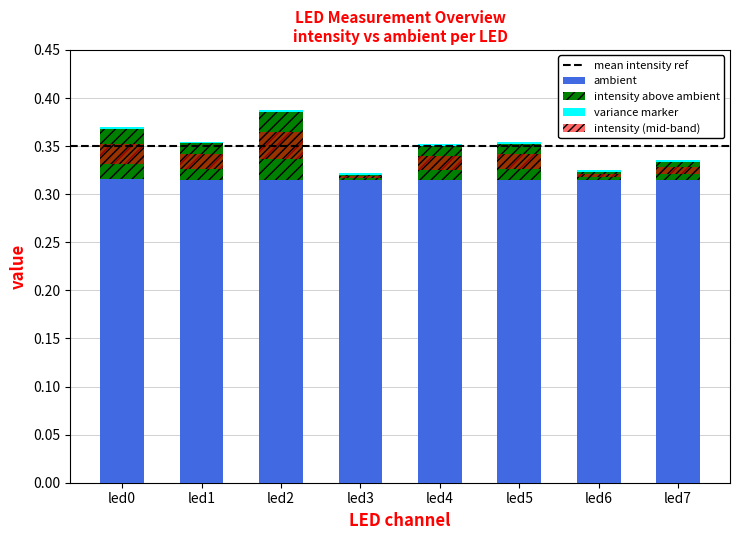

What is the value of the intensity bar at the 1st from the left?

0.1